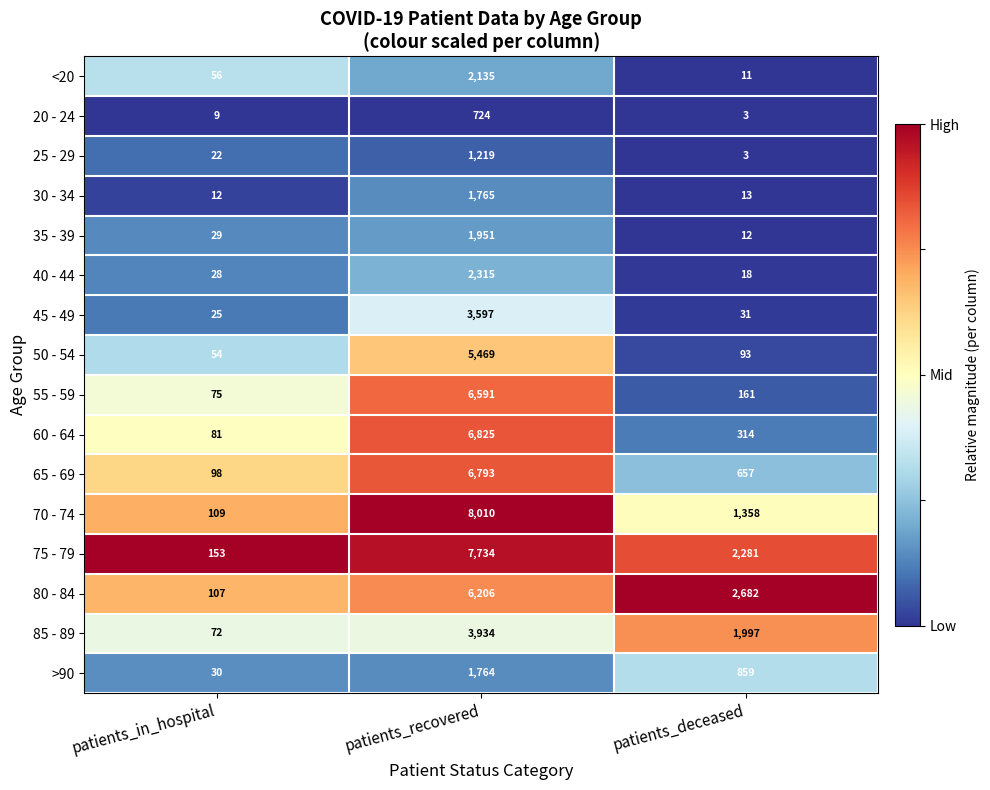

True or false: 40 - 44 has a value of 18 at patients_deceased.

True